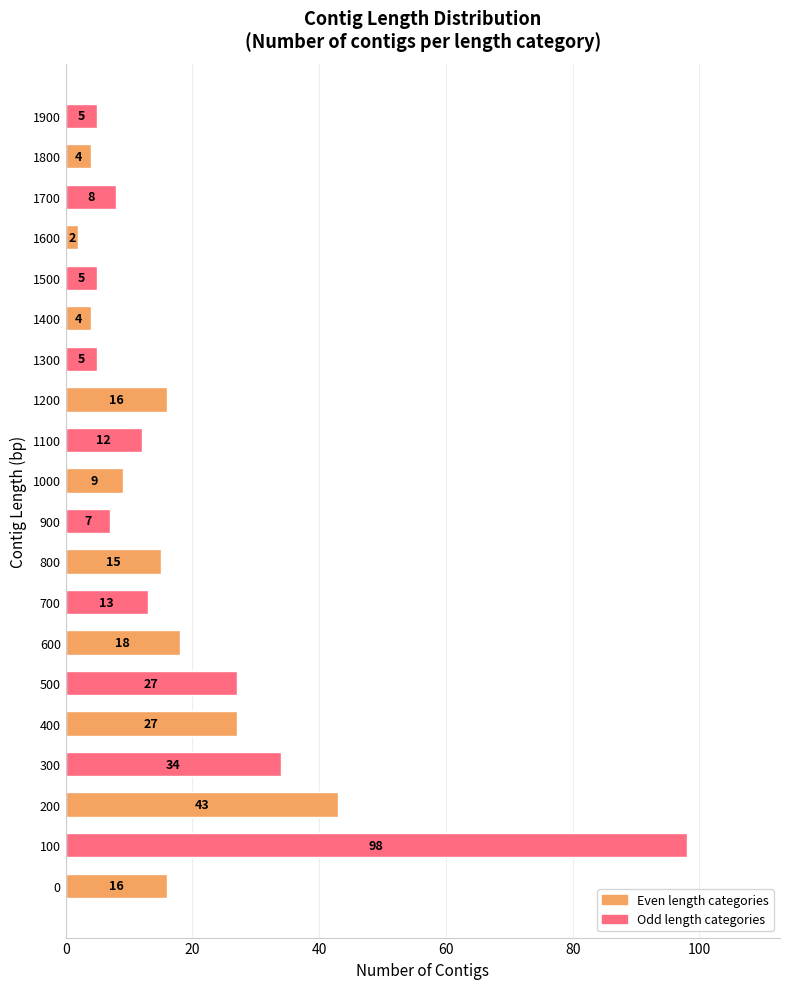

Count the number of categories in the chart.

20